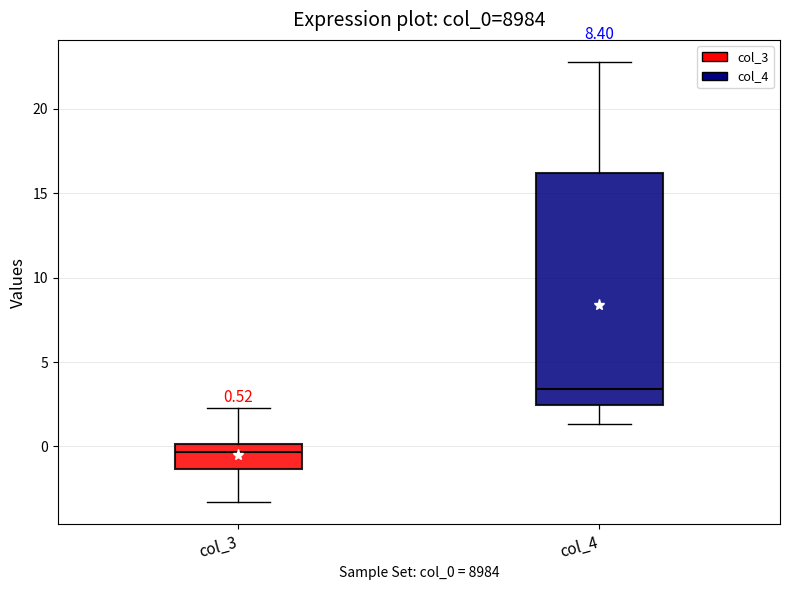

Which box is the tallest, from its lower edge to its upper edge?

col_4